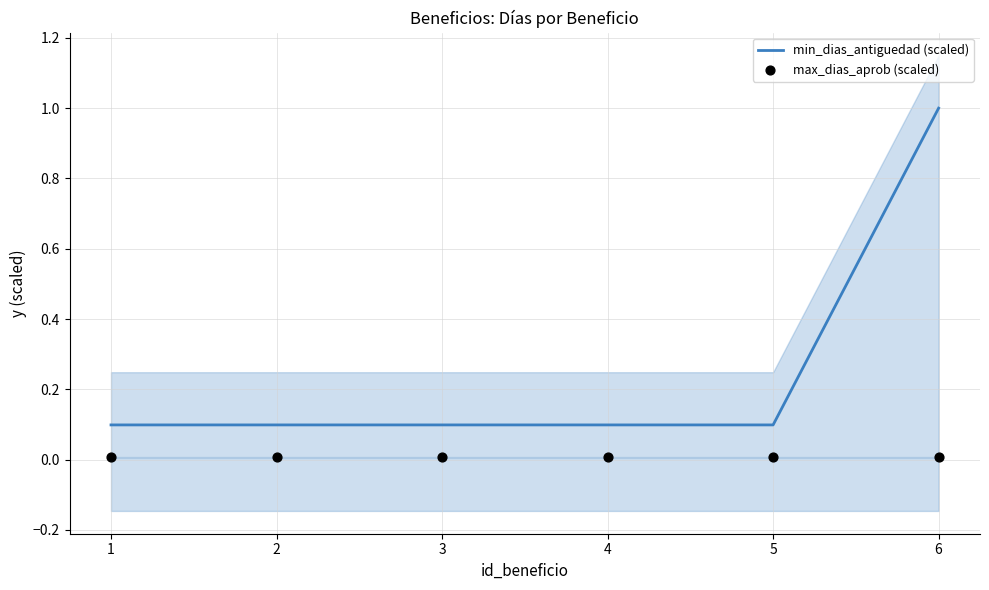

Is the value of max_dias_aprob (scaled) at 1 greater than the value of min_dias_antiguedad (scaled) at 2?

No